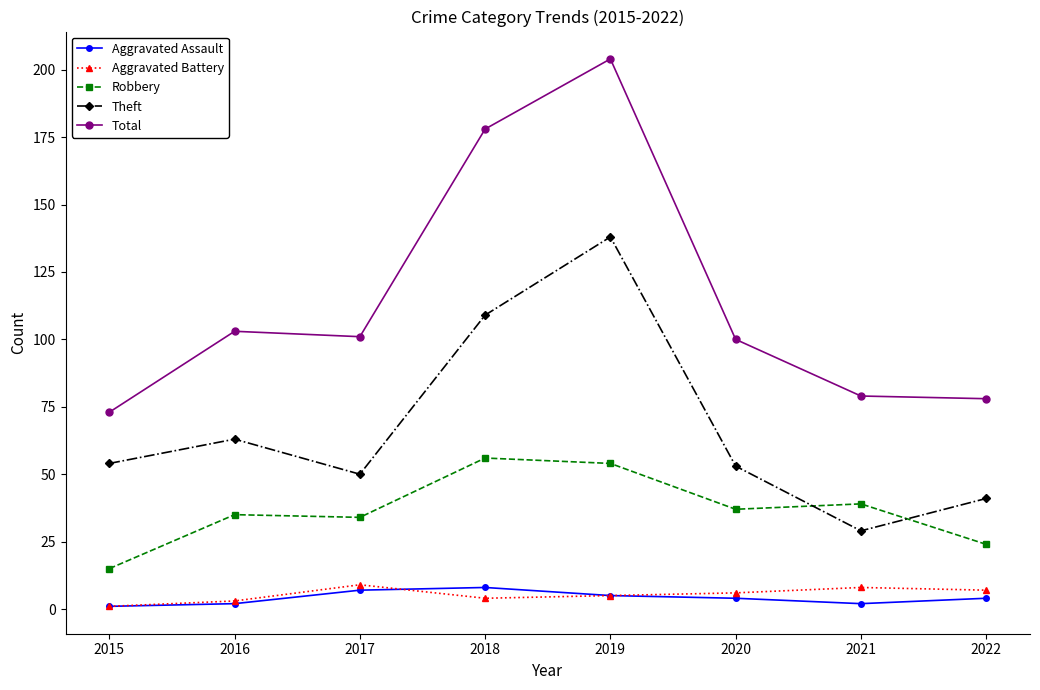

True or false: Total and Robbery intersect in this chart.

False